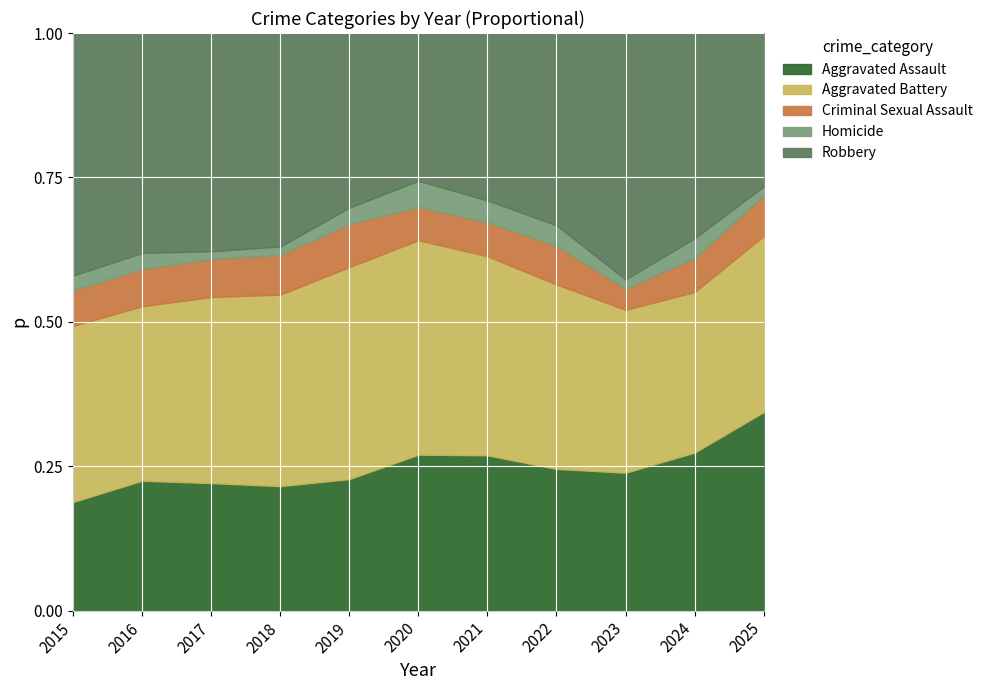

Reading left to right, list all the values displayed in this chart.

Aggravated Assault: 2015=95	2016=146	2017=131	2018=119	2019=113	2020=131	2021=142	2022=146	2023=177	2024=191	2025=88
Aggravated Battery: 2015=154	2016=196	2017=191	2018=183	2019=182	2020=180	2021=182	2022=190	2023=209	2024=194	2025=78
Criminal Sexual Assault: 2015=31	2016=42	2017=39	2018=38	2019=37	2020=28	2021=31	2022=40	2023=27	2024=41	2025=18
Homicide: 2015=13	2016=18	2017=8	2018=8	2019=14	2020=22	2021=20	2022=21	2023=12	2024=24	2025=4
Robbery: 2015=212	2016=247	2017=224	2018=204	2019=150	2020=124	2021=153	2022=198	2023=316	2024=248	2025=68